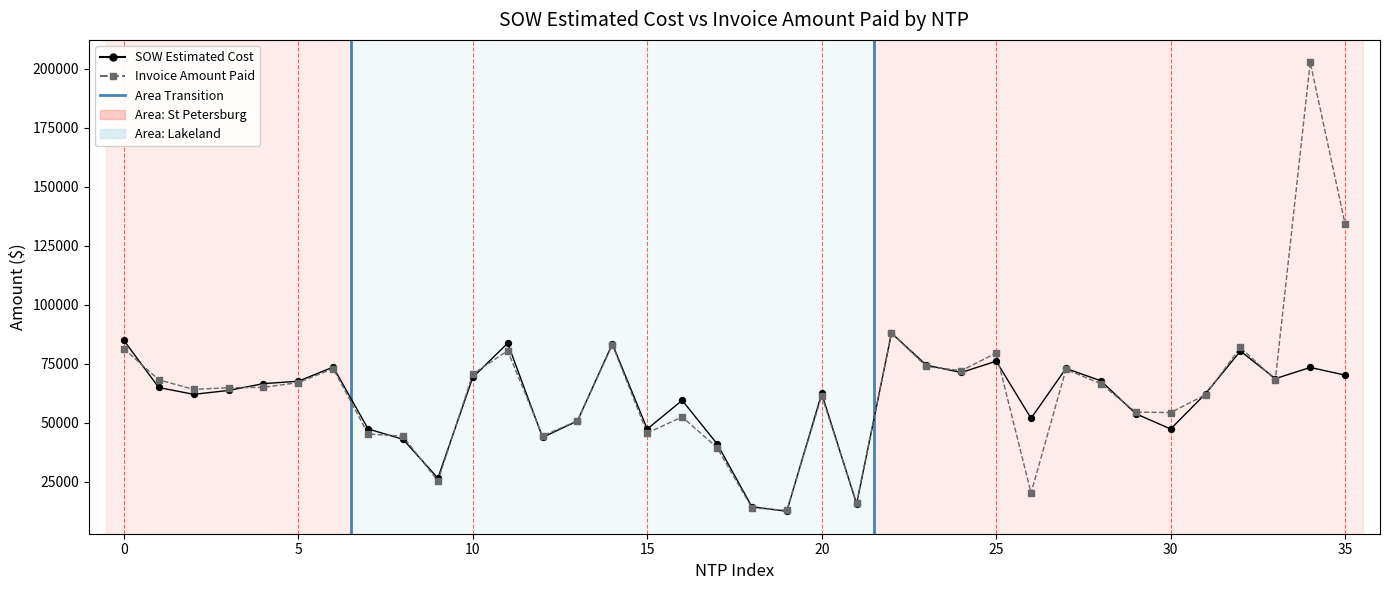

Which series has the largest total across all categories?

Invoice Amount Paid